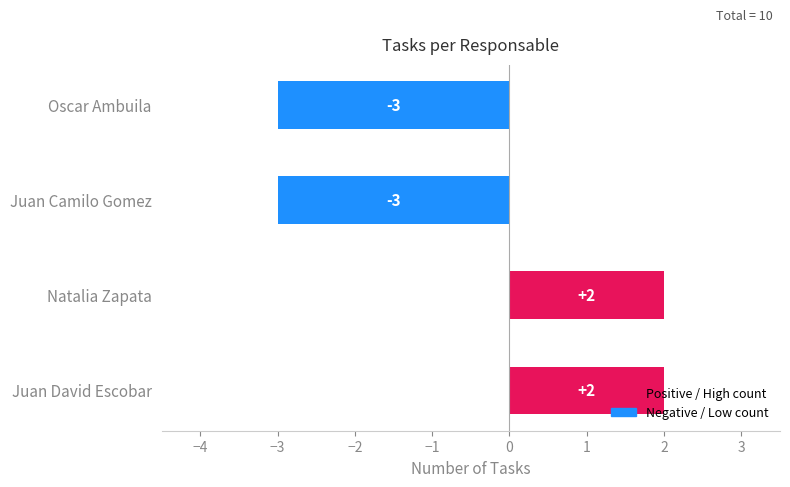

Count the values in the range -3 to 2.

4